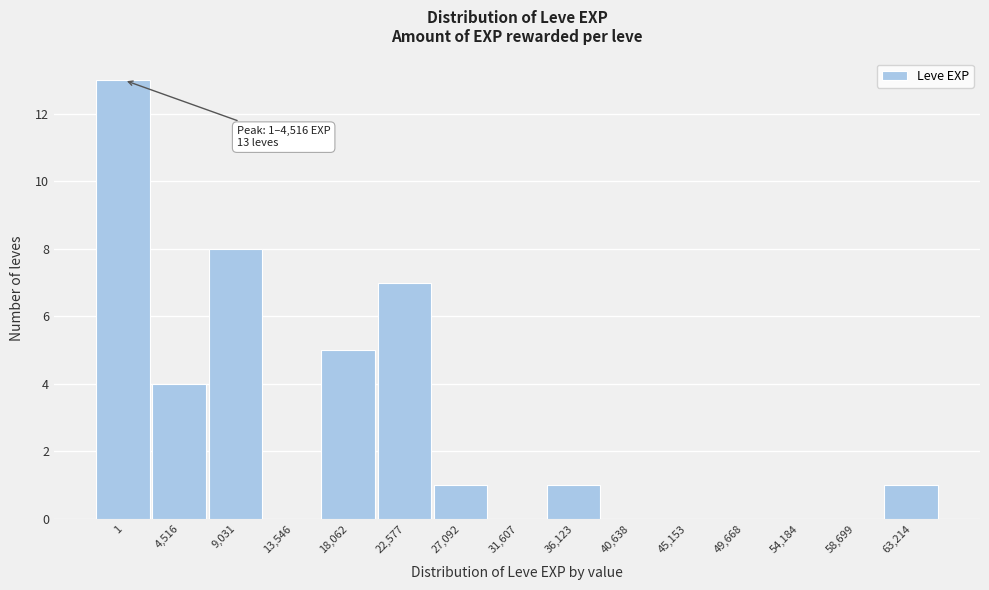

Reading right to left, extract all data points from this chart.

63,214=1	58,699=0	54,184=0	49,668=0	45,153=0	40,638=0	36,123=1	31,607=0	27,092=1	22,577=7	18,062=5	13,546=0	9,031=8	4,516=4	1=13